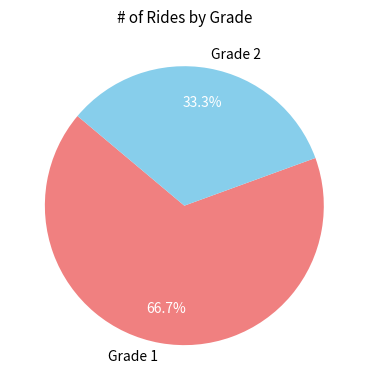

What is the ratio of the value at Grade 1 to the value at Grade 2?

2.0